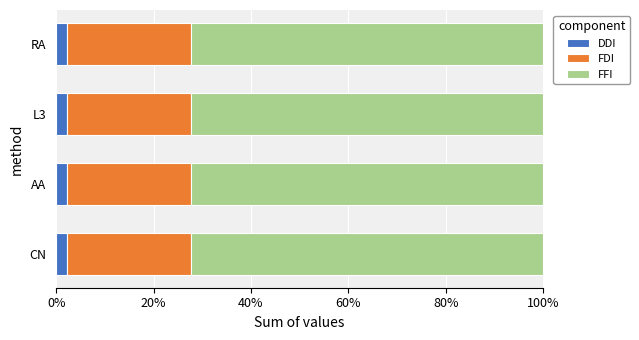

What is the total value across all series at AA?

100.0